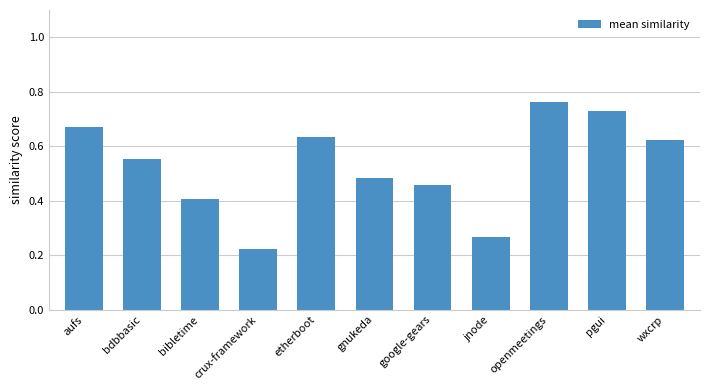

What is the label of the 4th bar from the left?

crux-framework